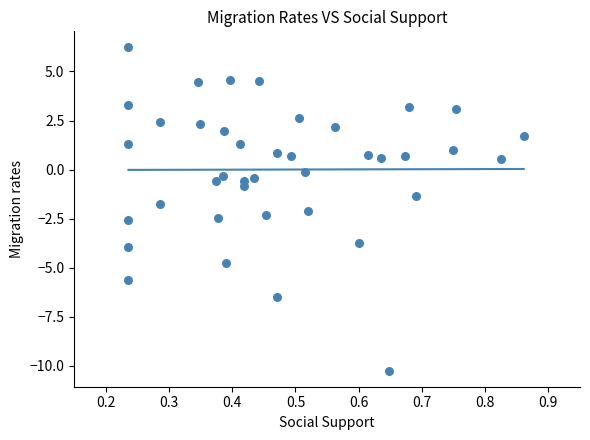

What is the range of Y values (max minus min)?

16.5